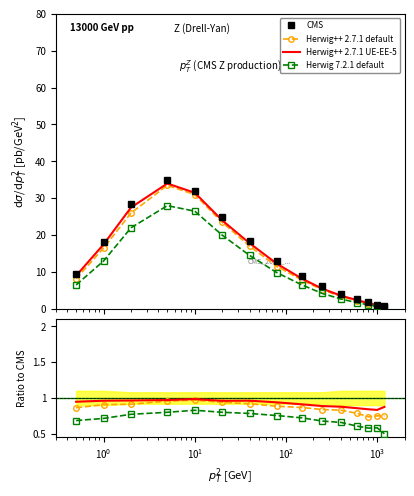

How many lines are shown in the chart?

4